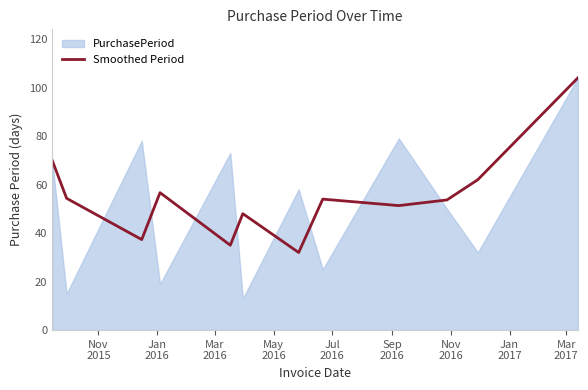

How many values are below 54?

6